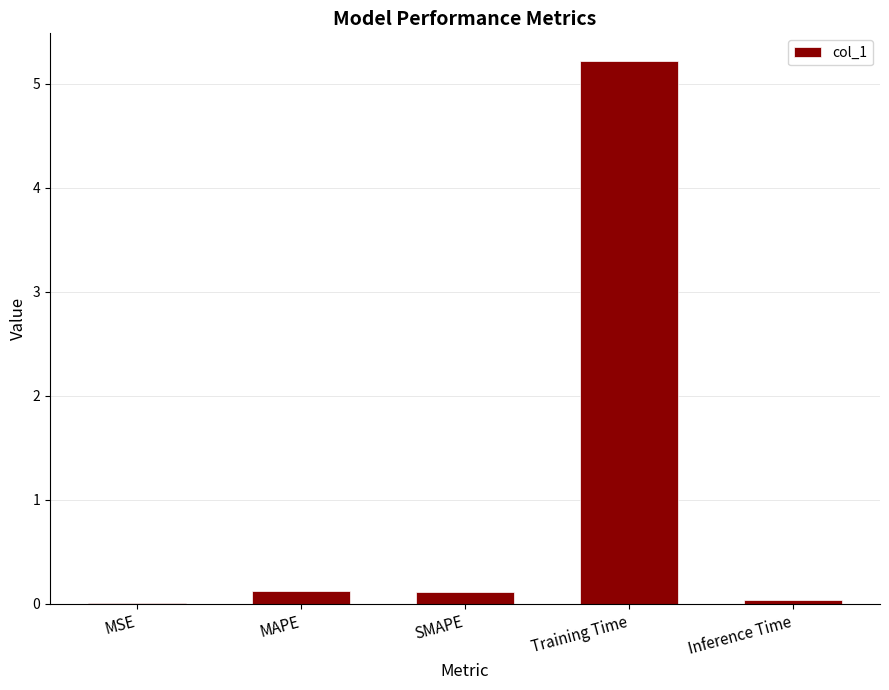

The chart shows a value of 5.2 at Training Time. True or false?

True